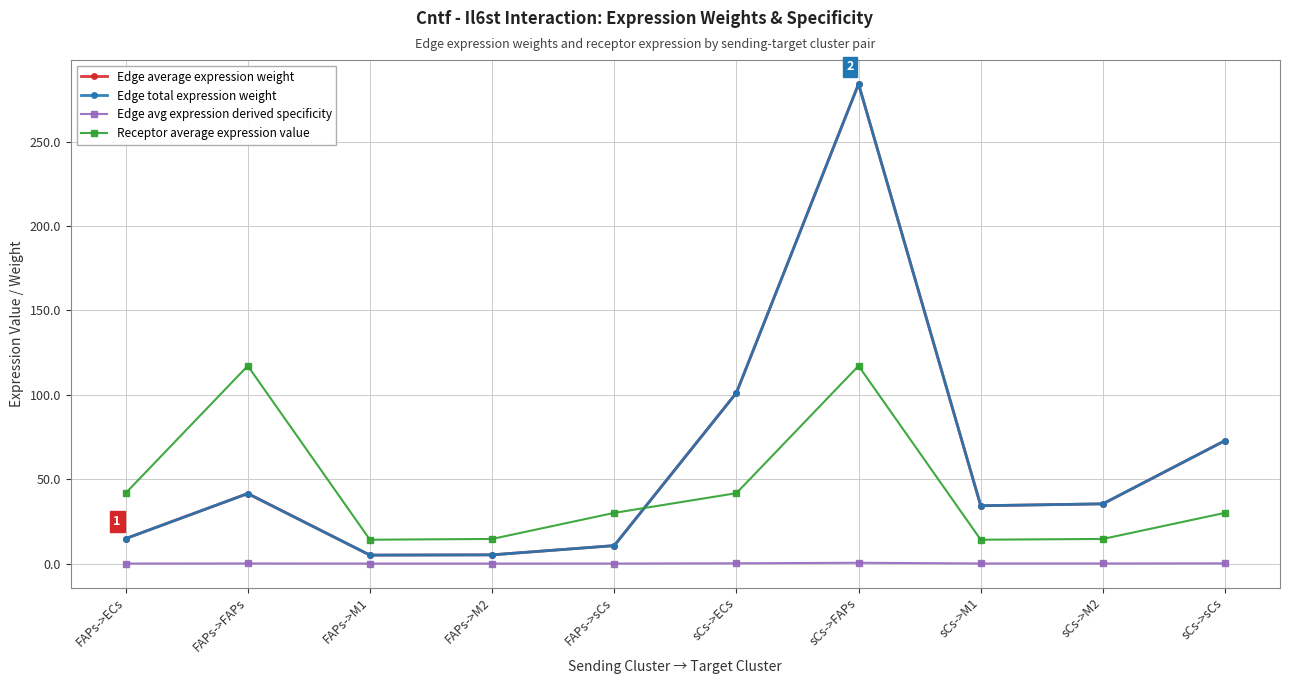

Does the chart have visible grid lines?

Yes